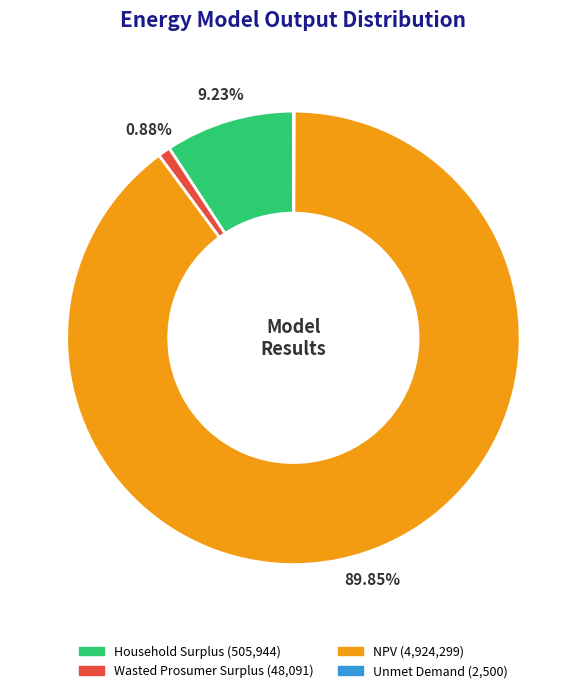

Which slice represents more than half of the pie?

NPV